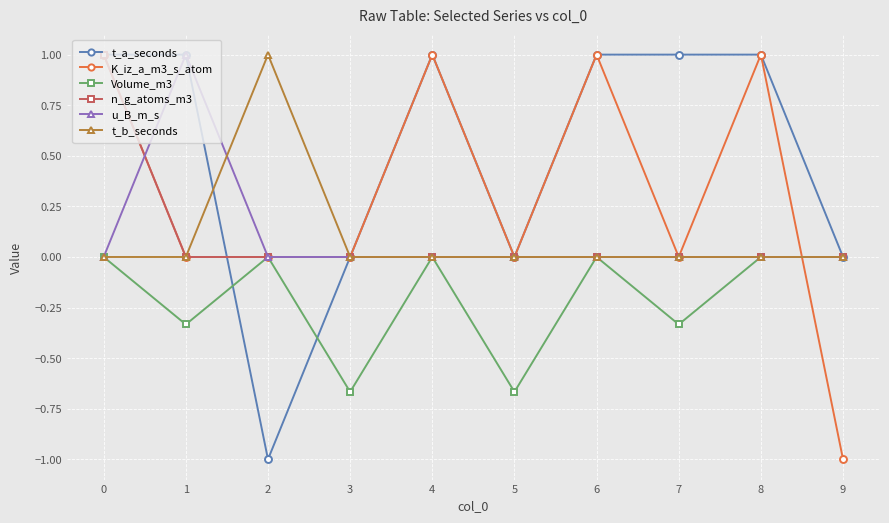

What is the maximum value for n_g_atoms_m3?

1.0